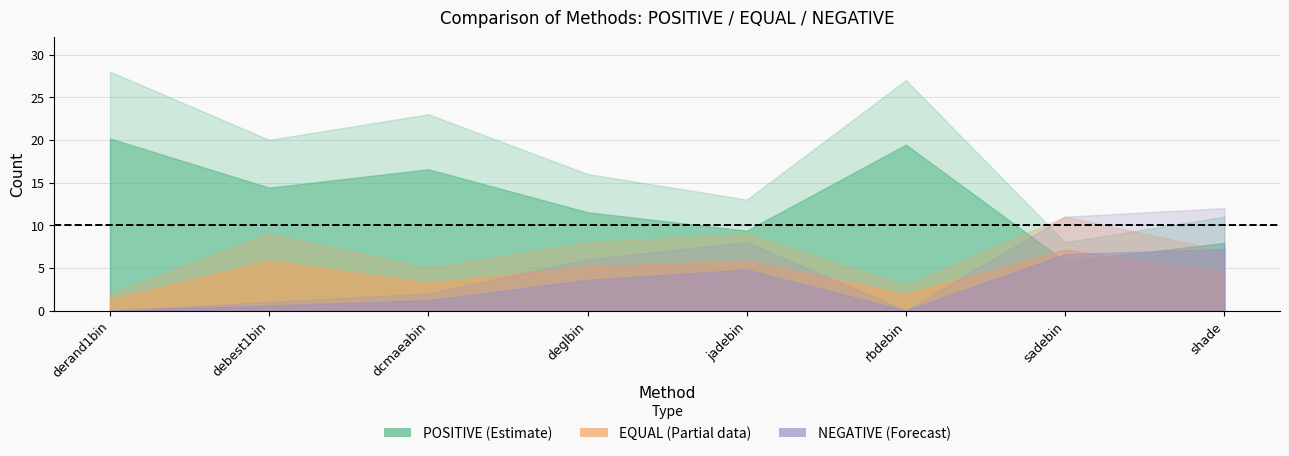

What is the sum of all EQUAL values?

54